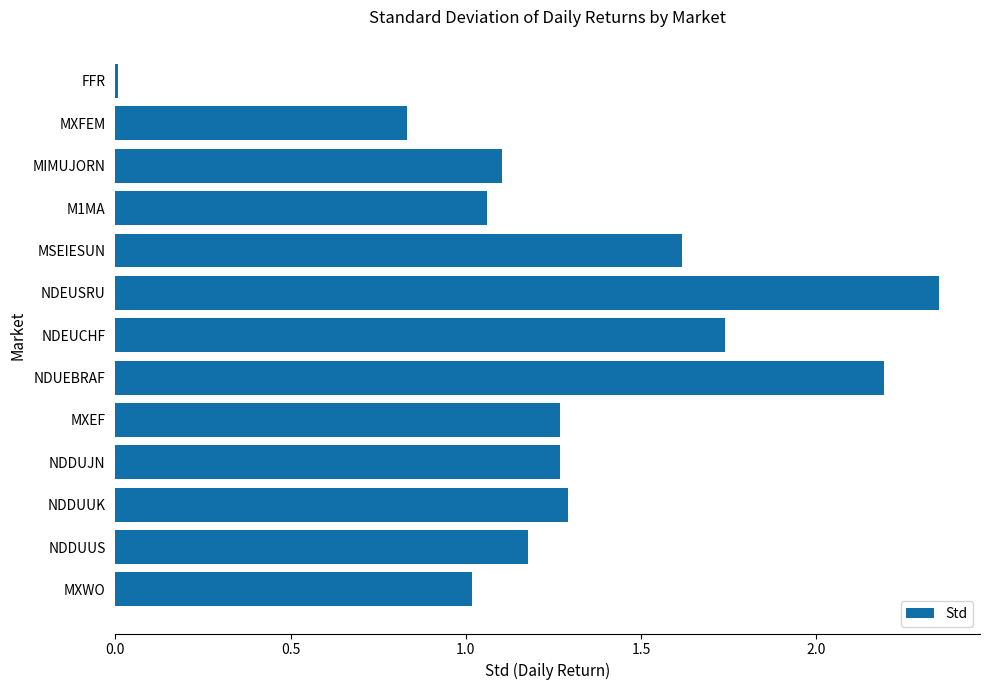

At which category does the chart reach its peak across all series?

NDEUSRU